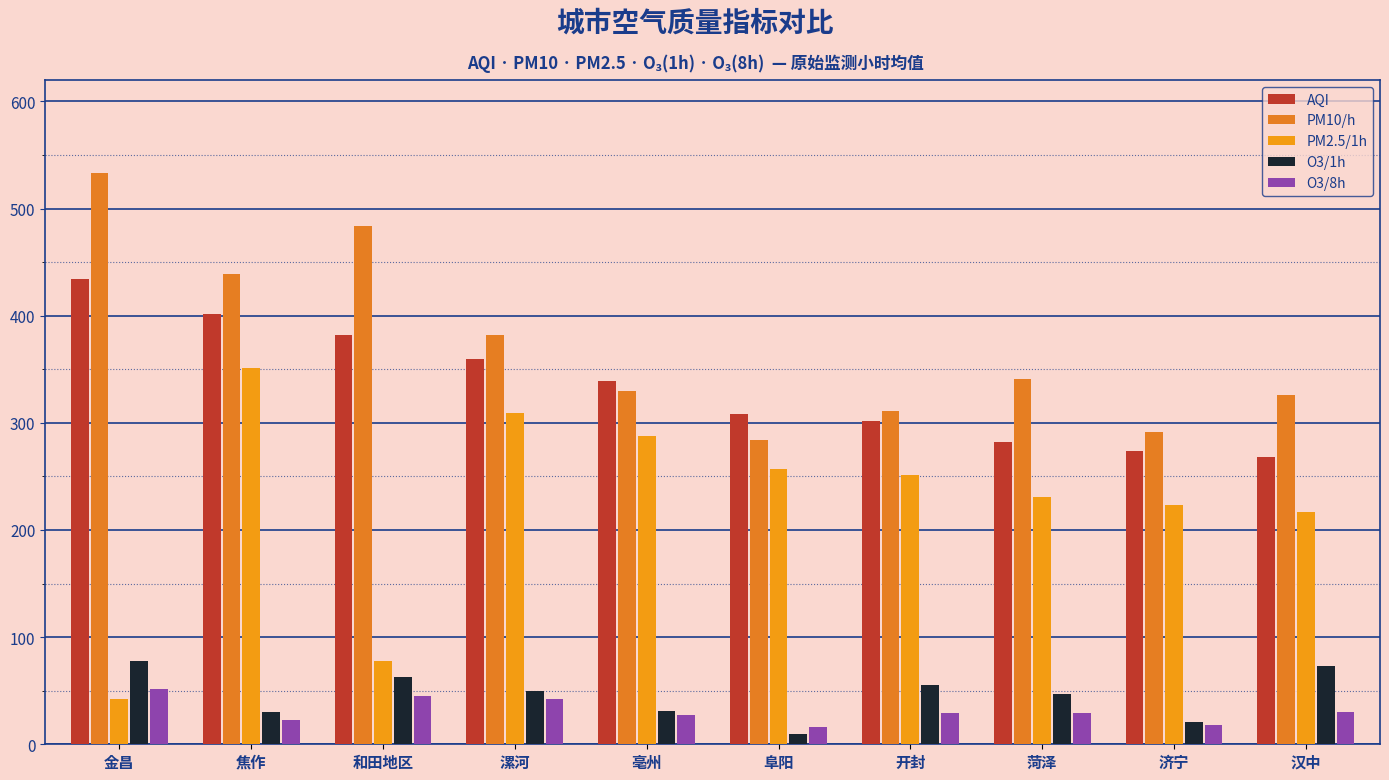

True or false: PM10/h has a value of 533 at 金昌.

True